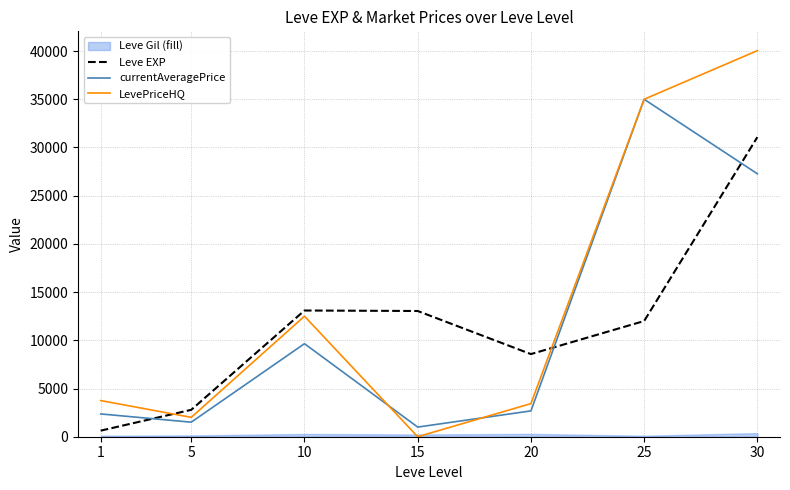

True or false: Leve EXP and LevePriceHQ cross at least once.

True